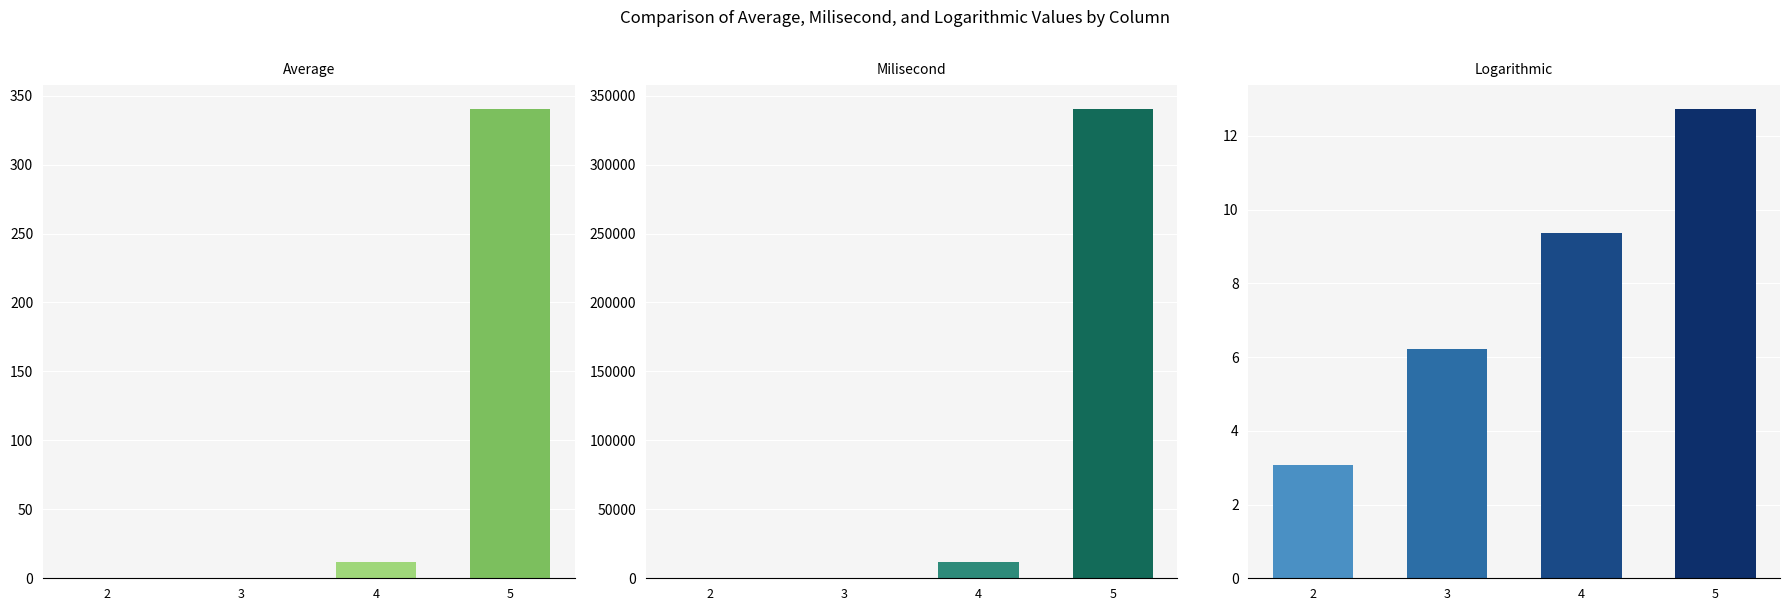

What value does the Average series have at 5?

340.6